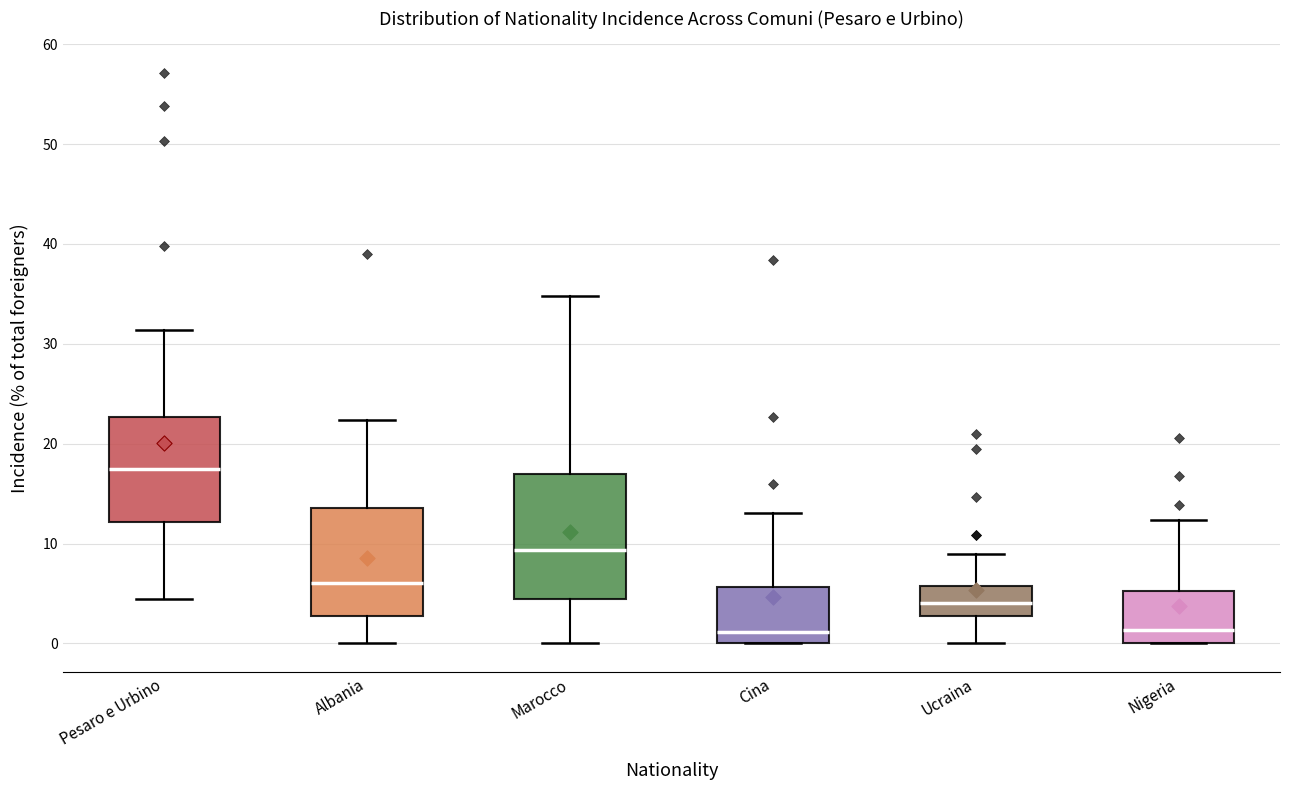

Comparing the boxes themselves (not the whiskers), which one is the tallest?

Marocco